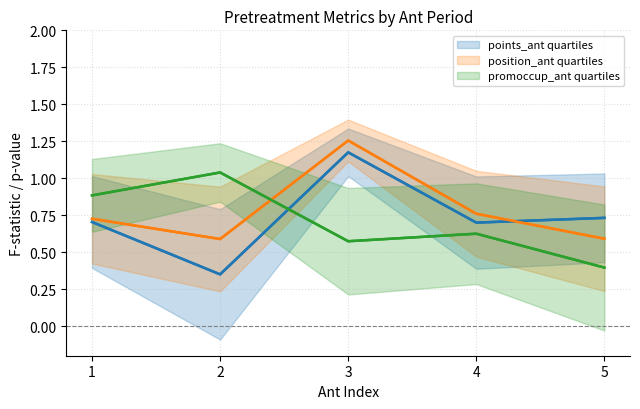

True or false: points_ant quartiles has more than 2 points higher than both neighbors.

False